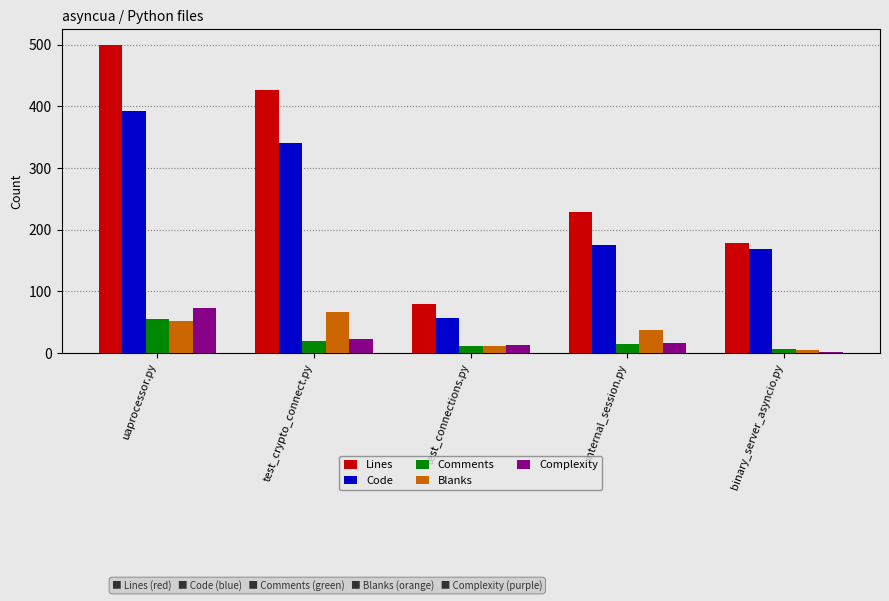

Count the Lines values in the range 179 to 426.

3